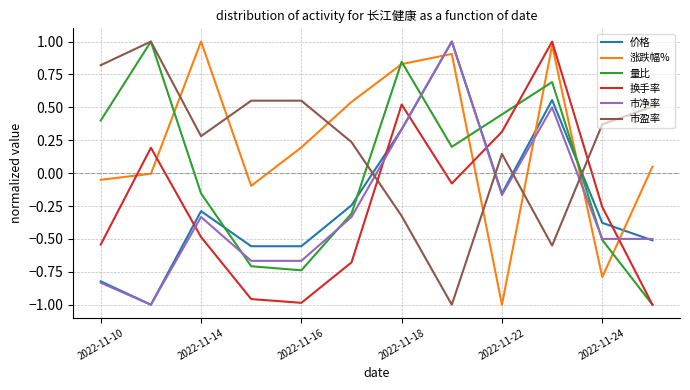

How many interior local valleys does the 涨跌幅% series have?

3